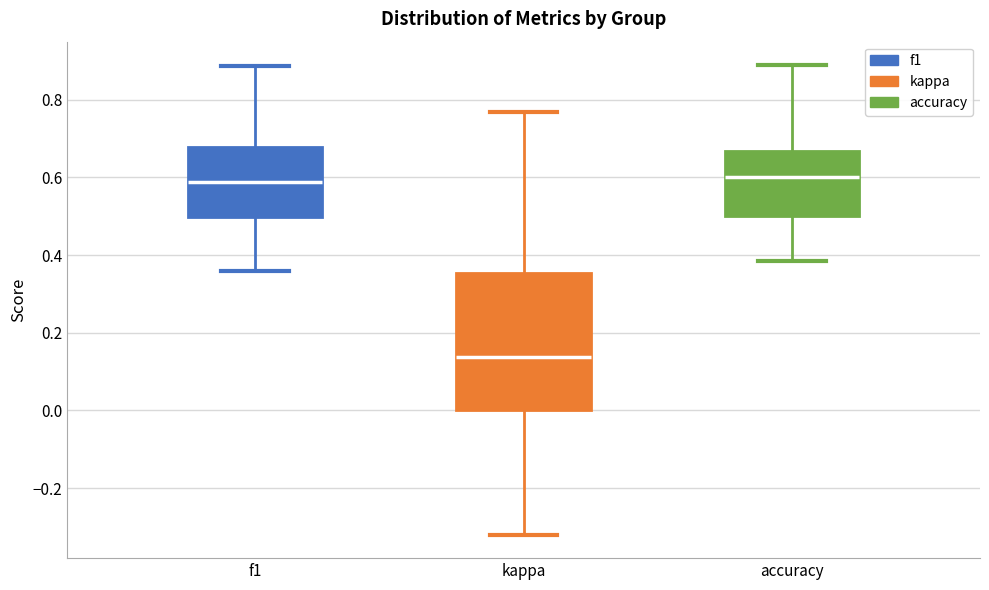

Which box's median line is the lowest?

kappa